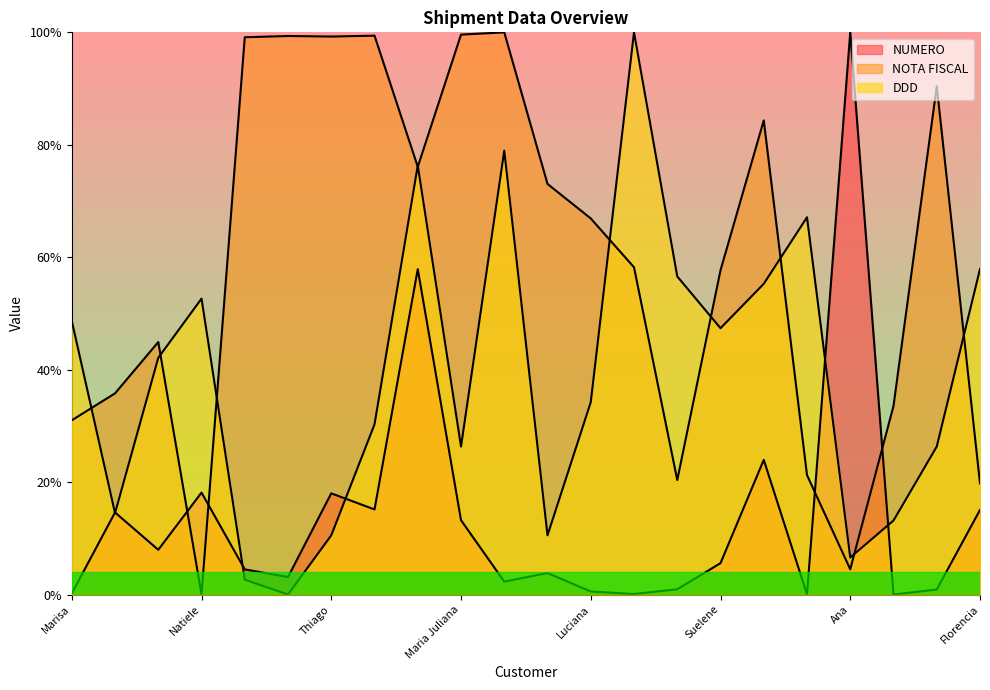

Which series changed the most between Livanete and Daiane?

NOTA FISCAL